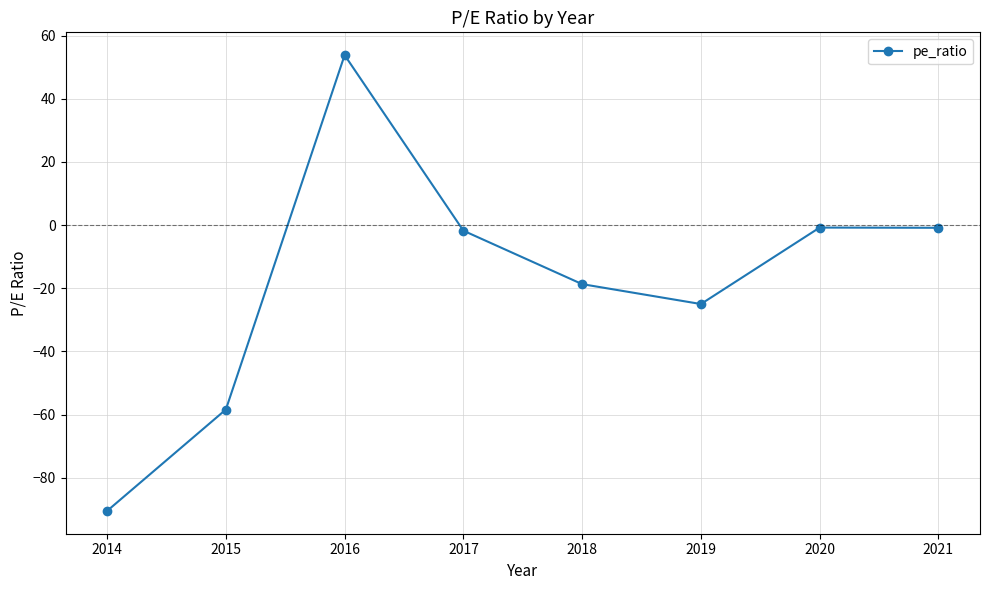

What is the sum of all values?

-142.2